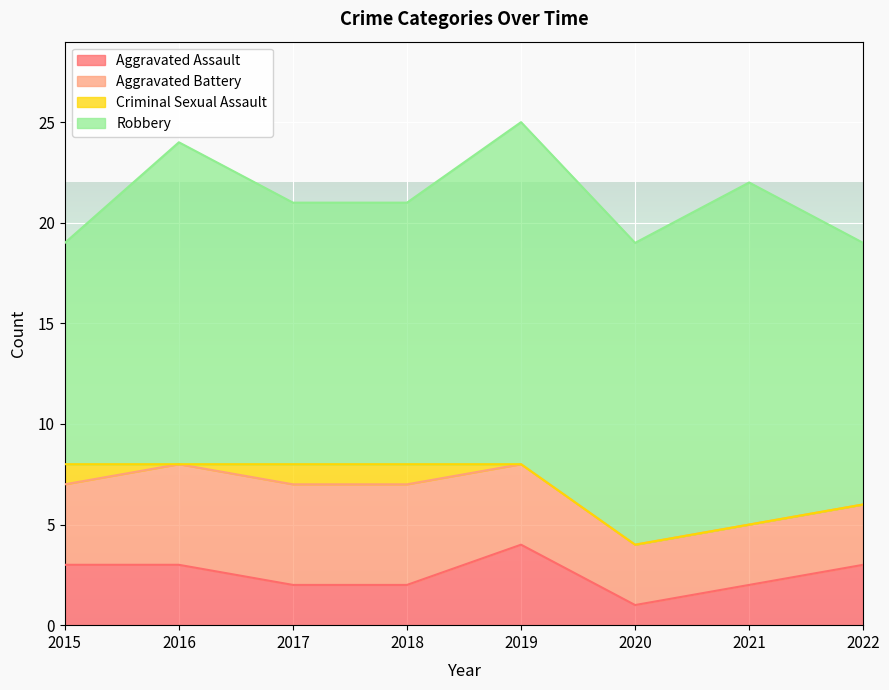

At how many categories does at least one series exceed 5?

8